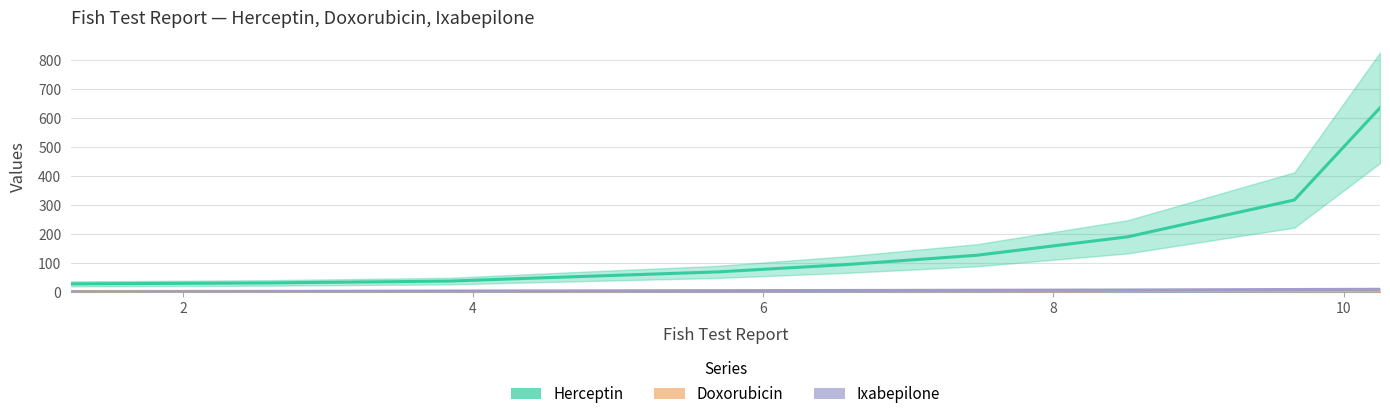

What is the value of the Herceptin point at the 7th from the left?

127.1